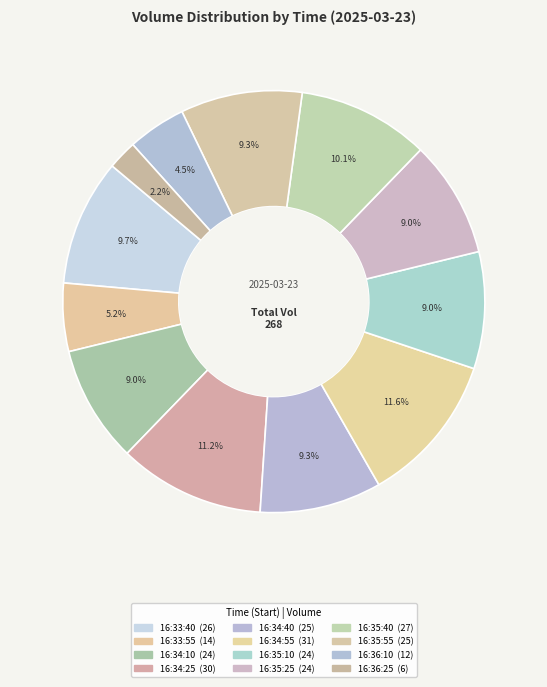

Count the number of slices in the pie.

12